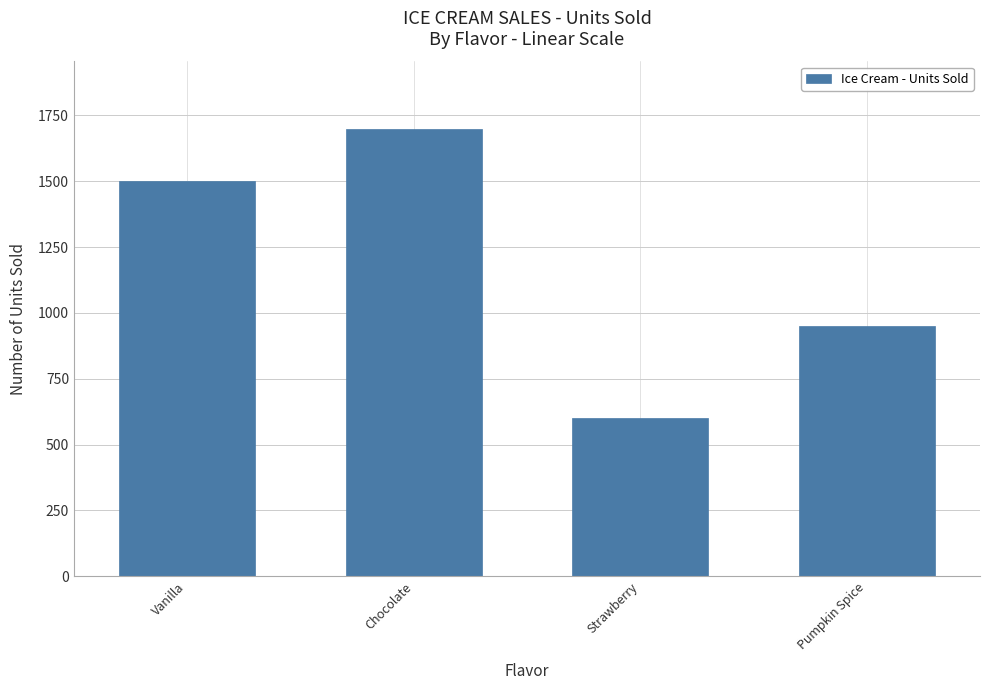

At which label is the value closest to 1150?

Pumpkin Spice